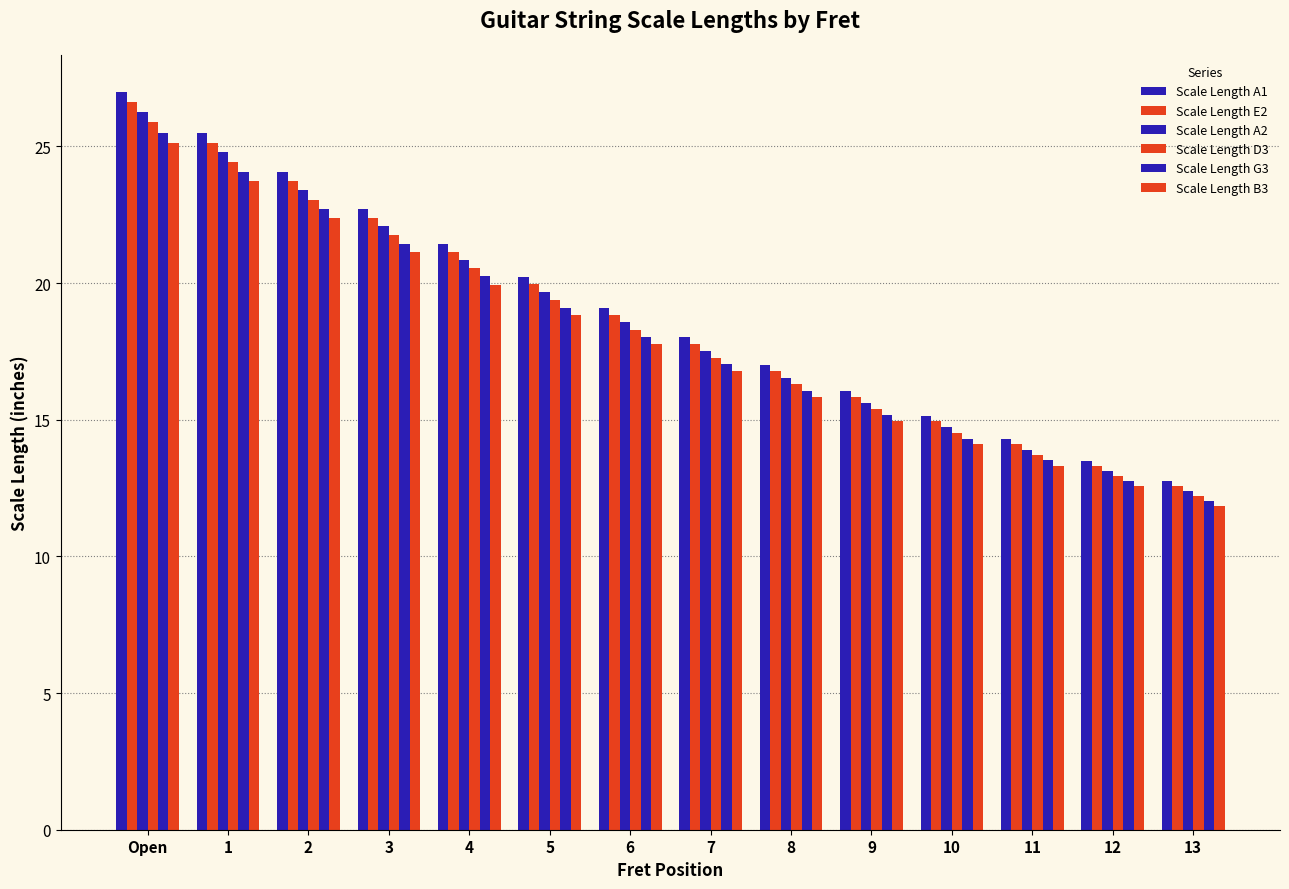

How many data points in Scale Length G3 are above 18?

7